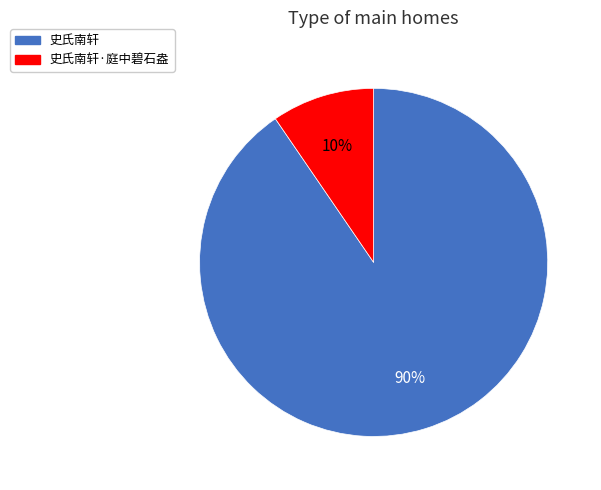

Which slice is the smallest?

史氏南轩·庭中碧石盎